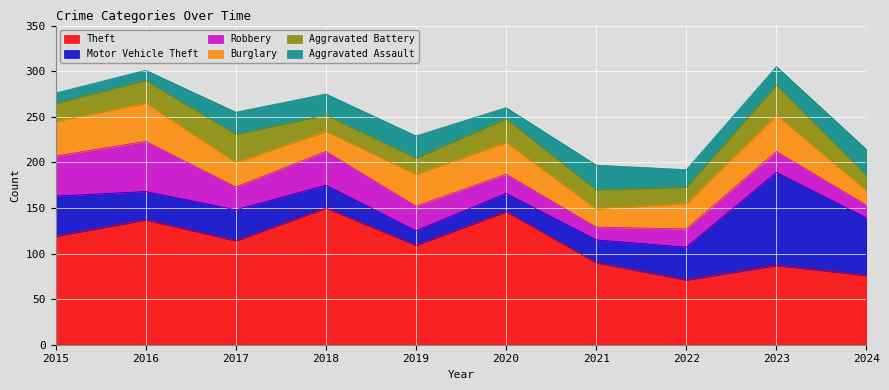

Which series has the largest range (max minus min)?

Motor Vehicle Theft